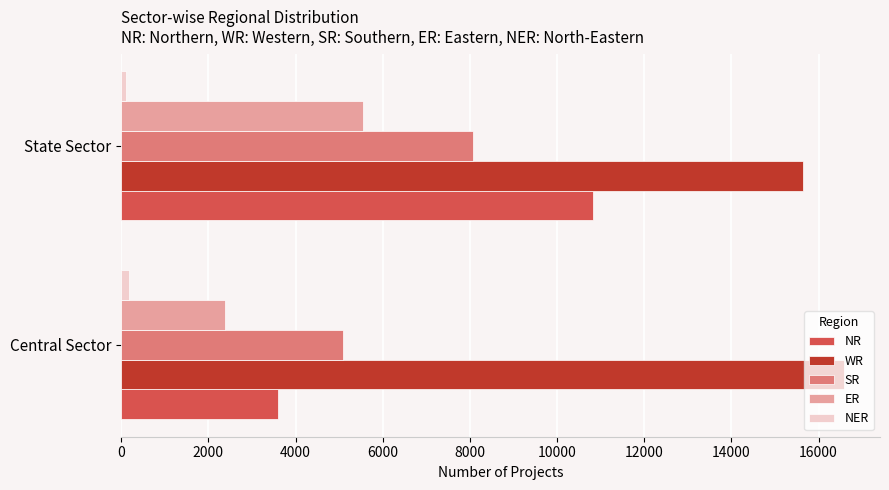

Which series has the largest total across all categories?

WR